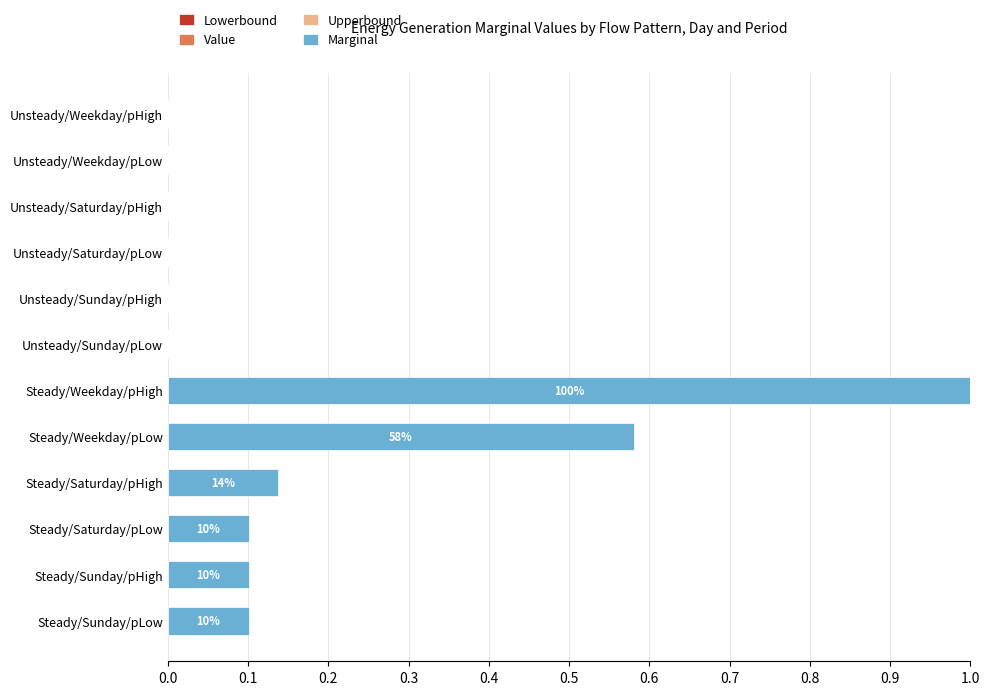

Are the bars horizontal?

Yes